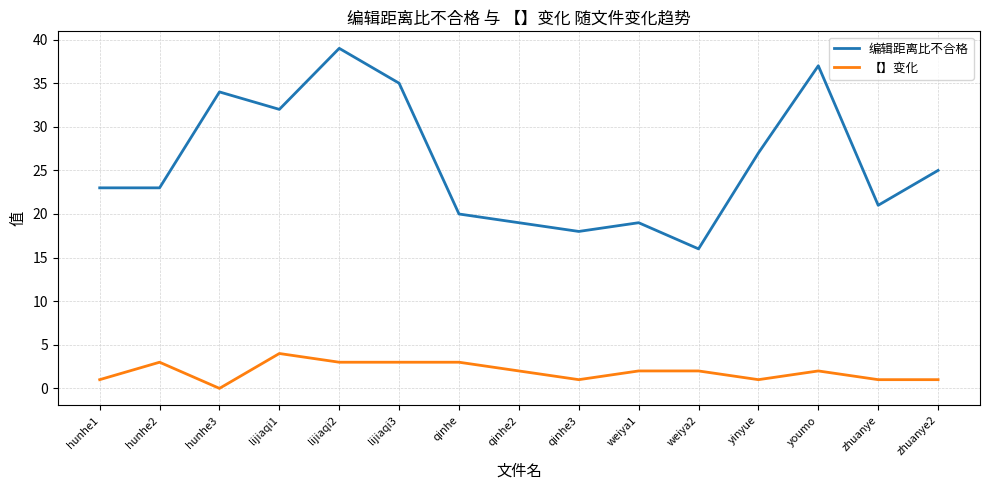

What is the sum of the 编辑距离比不合格 values at lijiaqi3 and hunhe3?

69